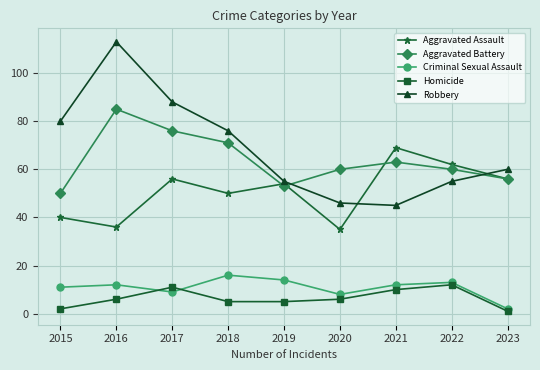

The value of Robbery at 2023 is 34. True or false?

False